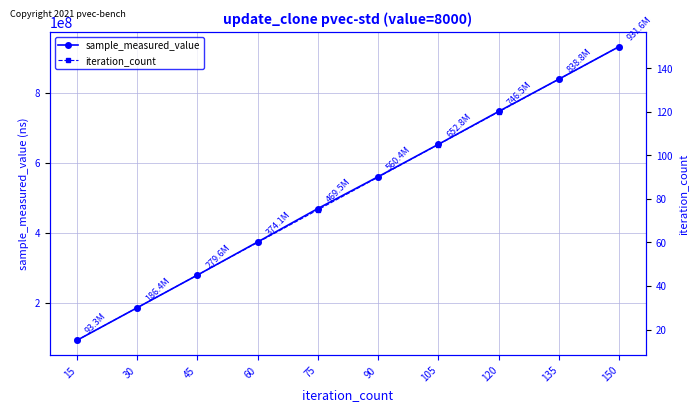

How many data points in sample_measured_value are less than 560357531?

5